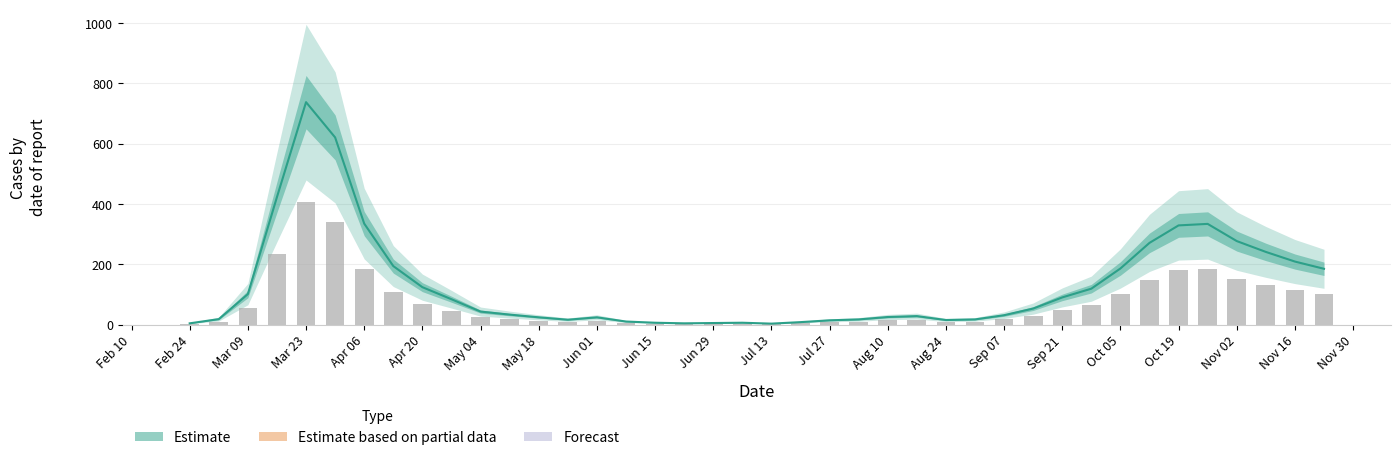

What is the spread (max minus min) of values at Sep 07?

4.5